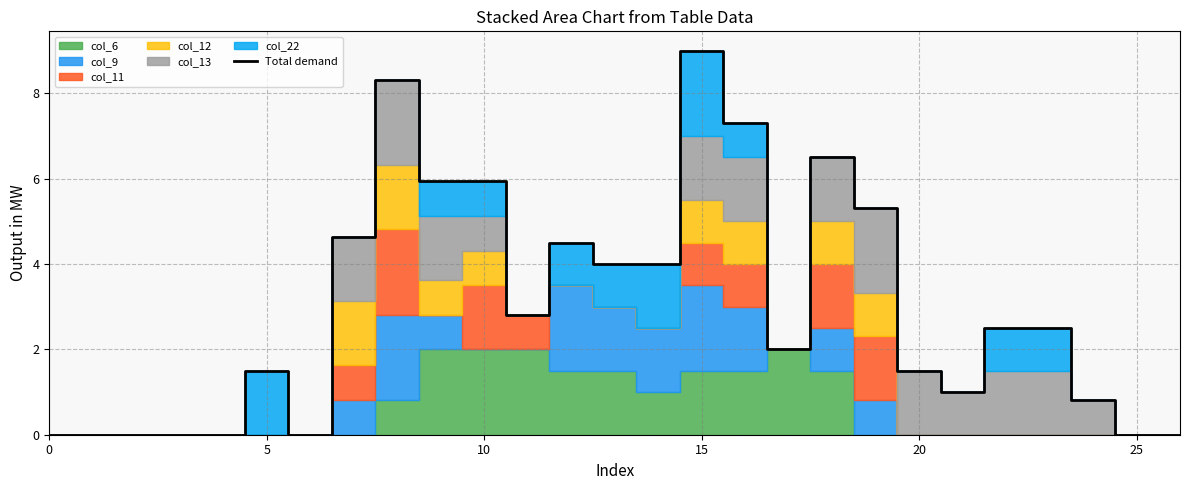

What is the label of the 5th point from the right?

22